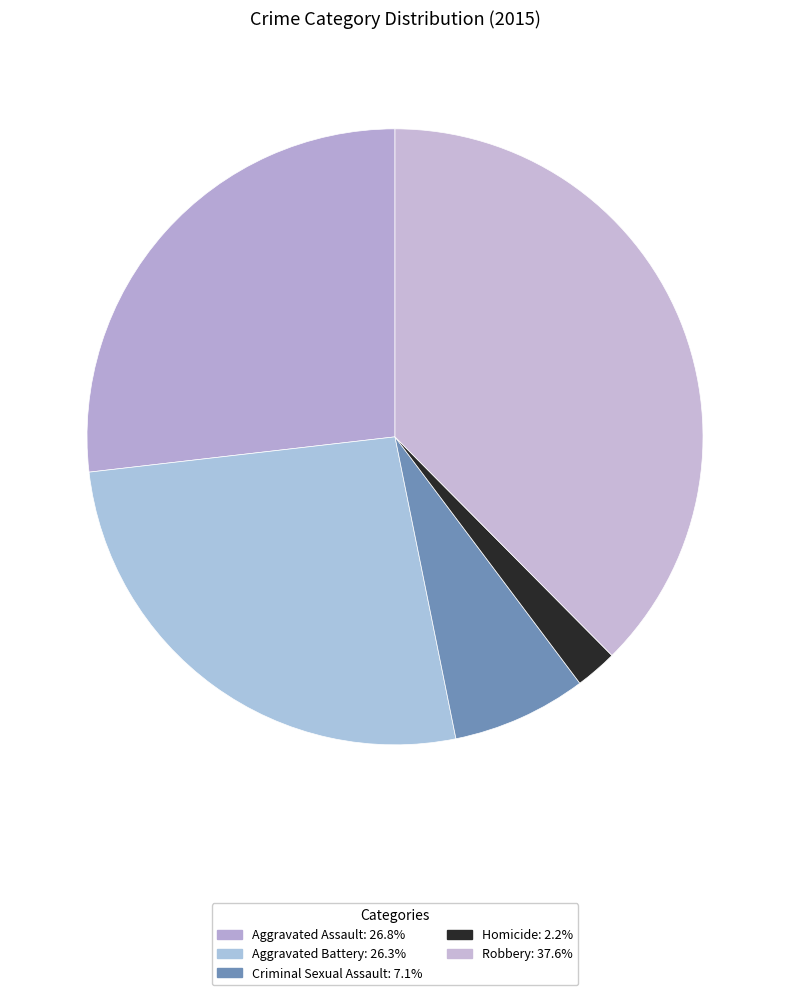

Between Aggravated Battery and Criminal Sexual Assault, which is larger?

Aggravated Battery